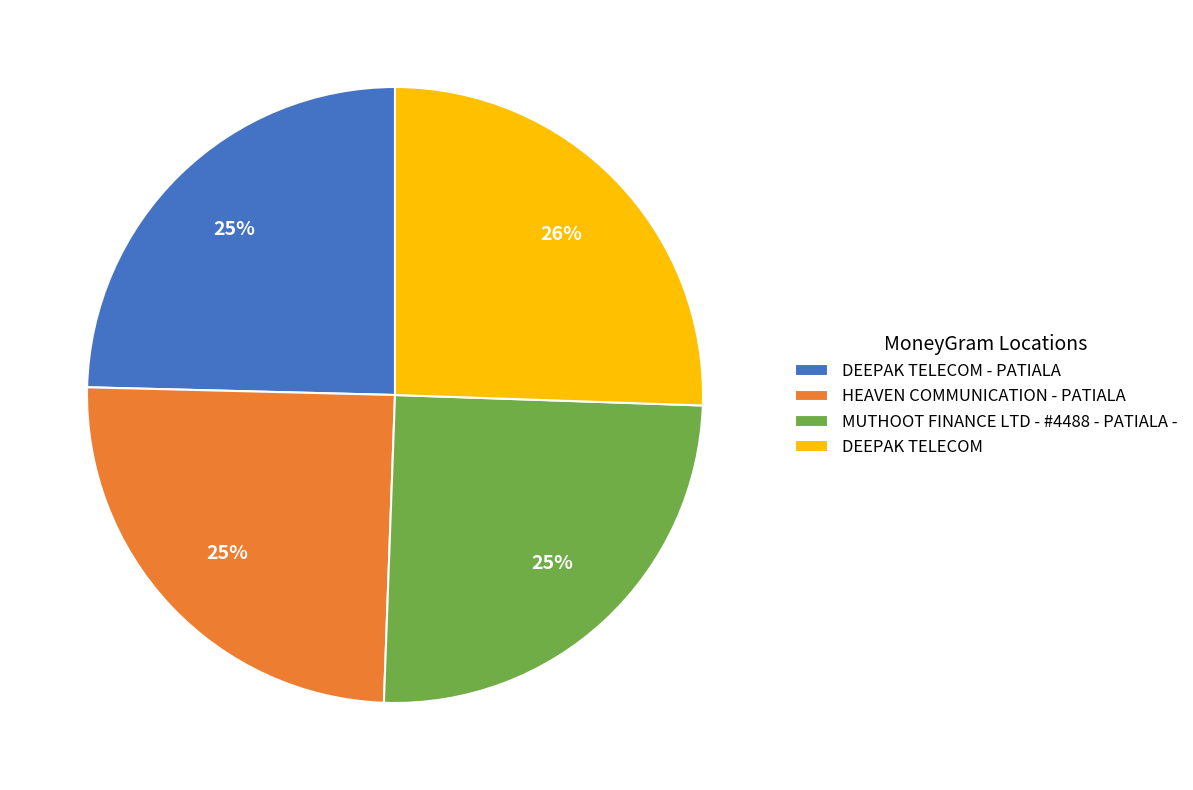

Is the sum of DEEPAK TELECOM - PATIALA and DEEPAK TELECOM greater than half?

Yes